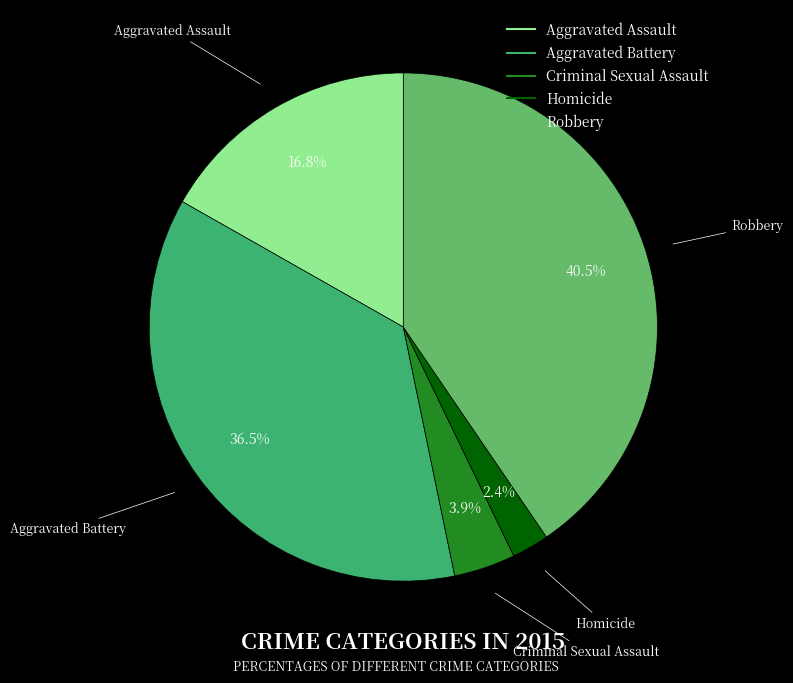

Between Aggravated Assault and Aggravated Battery, which is larger?

Aggravated Battery